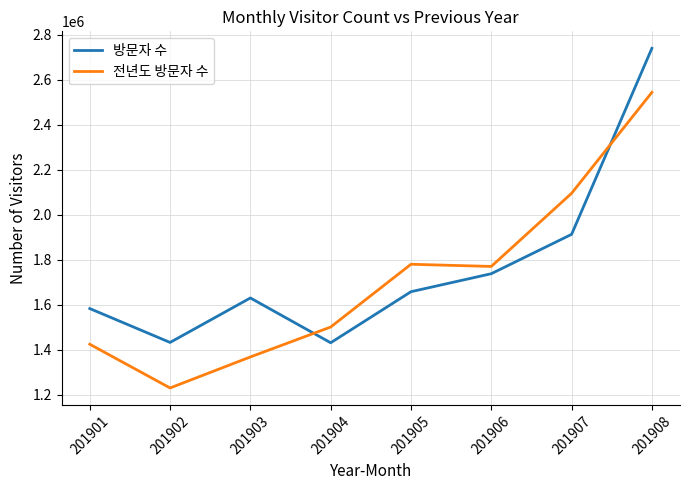

What is the lowest value of the 방문자 수 series?

1431402